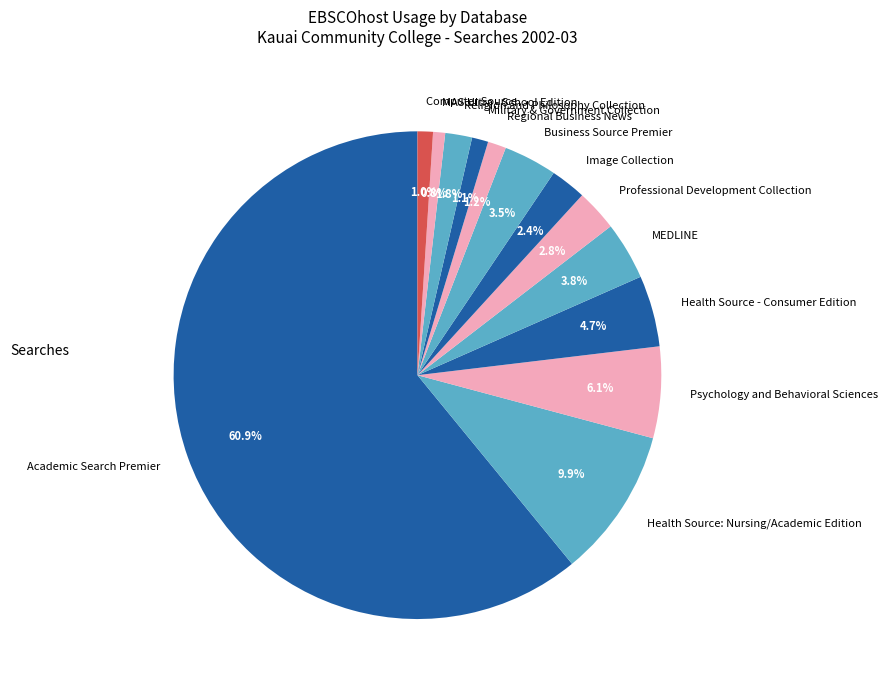

How many slices are in this pie chart?

13